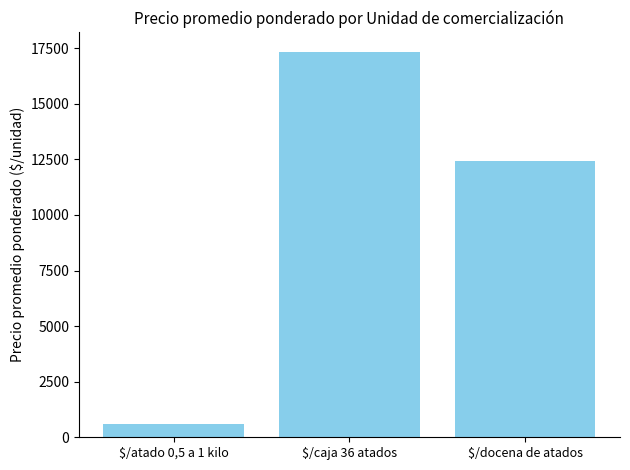

What is the change in value from $/atado 0,5 a 1 kilo to $/docena de atados?

+11822